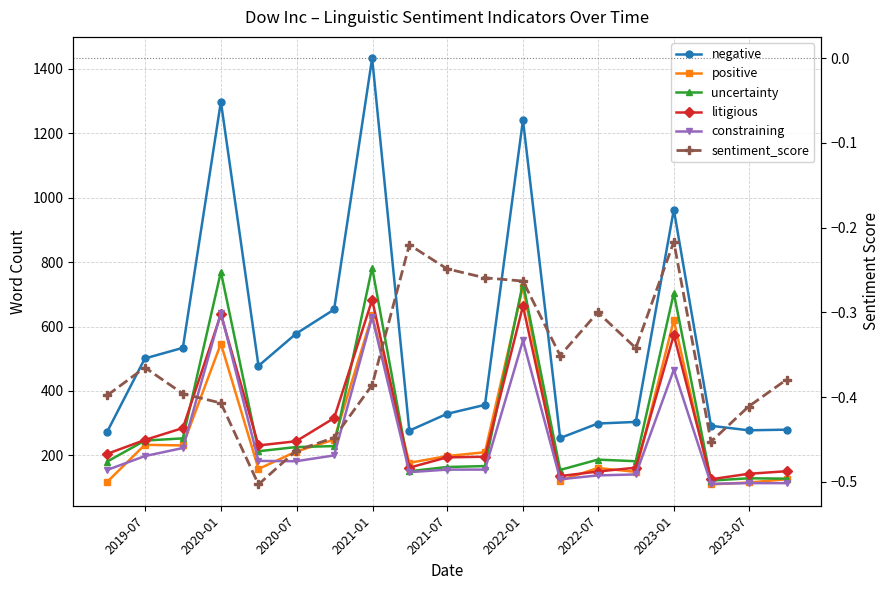

What is the difference between the maximum and minimum values in the uncertainty series?

661.0